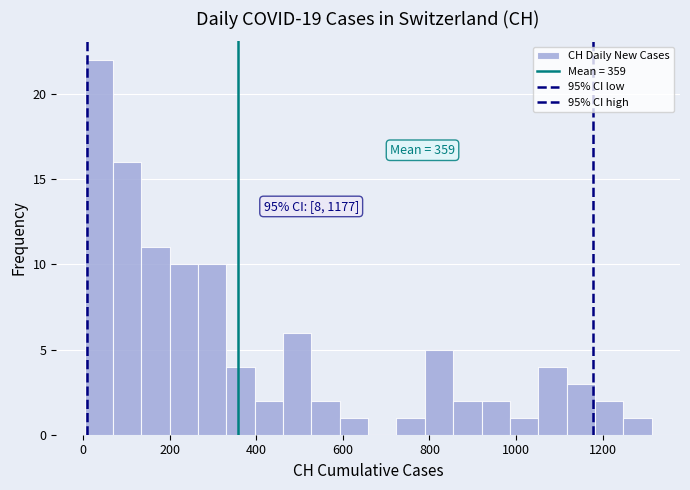

Around what value on the x-axis is the tallest bar? Give the approximate position of its centre, as read against the axis.

40